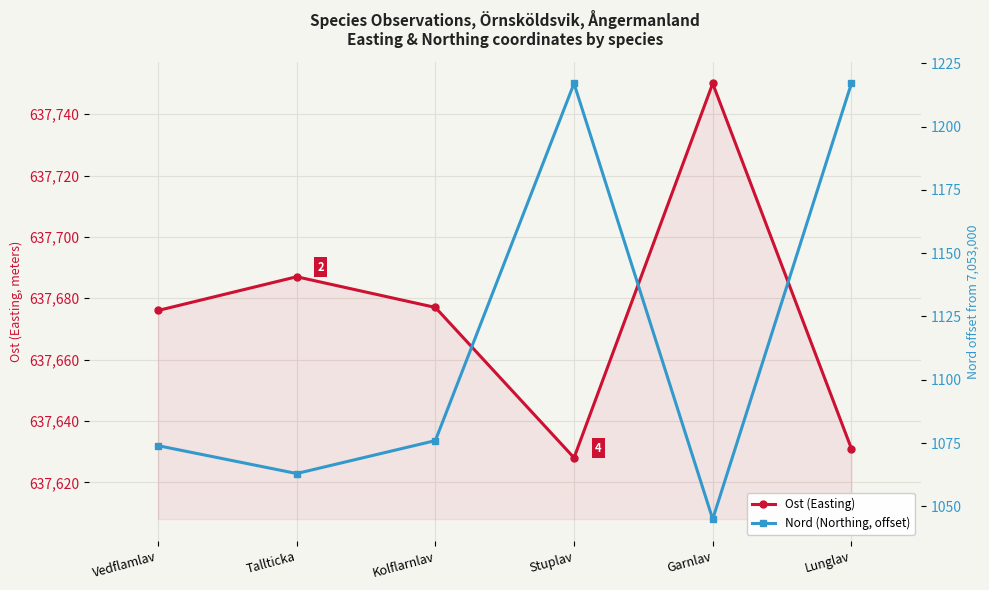

How many series are shown in this chart?

2